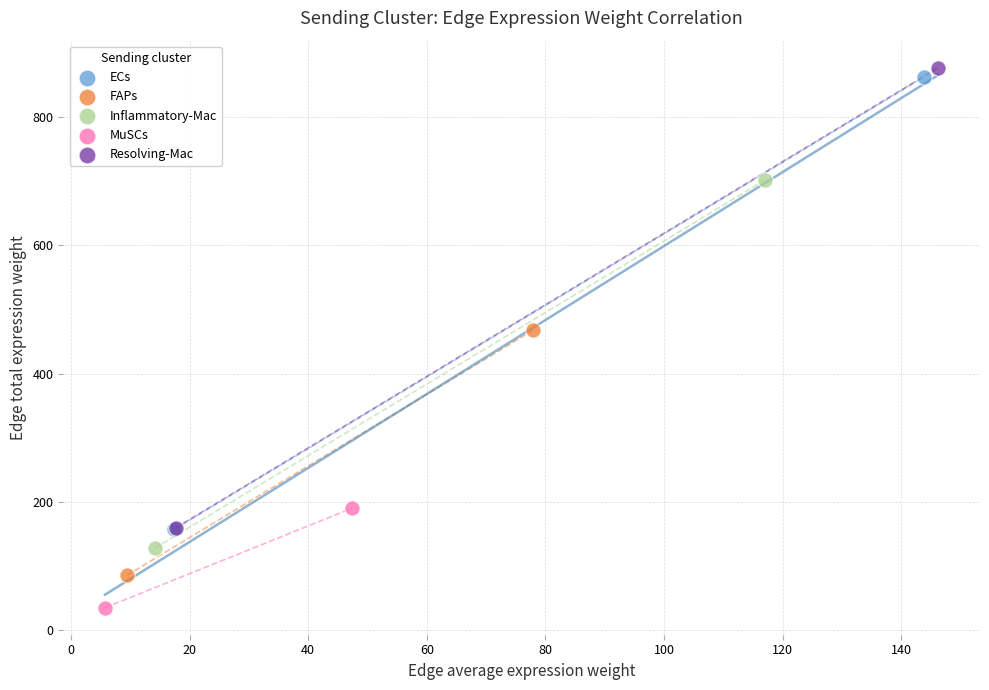

Which series contains the highest Y value?

Resolving-Mac